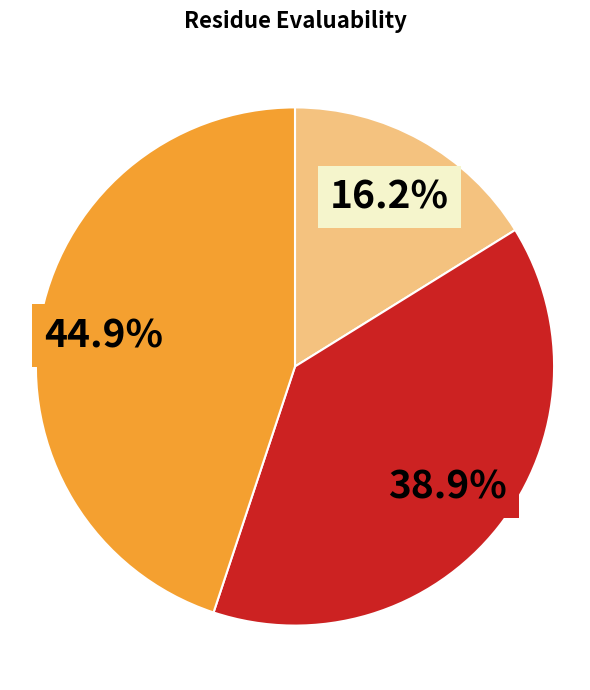

Does any single category account for the majority?

No